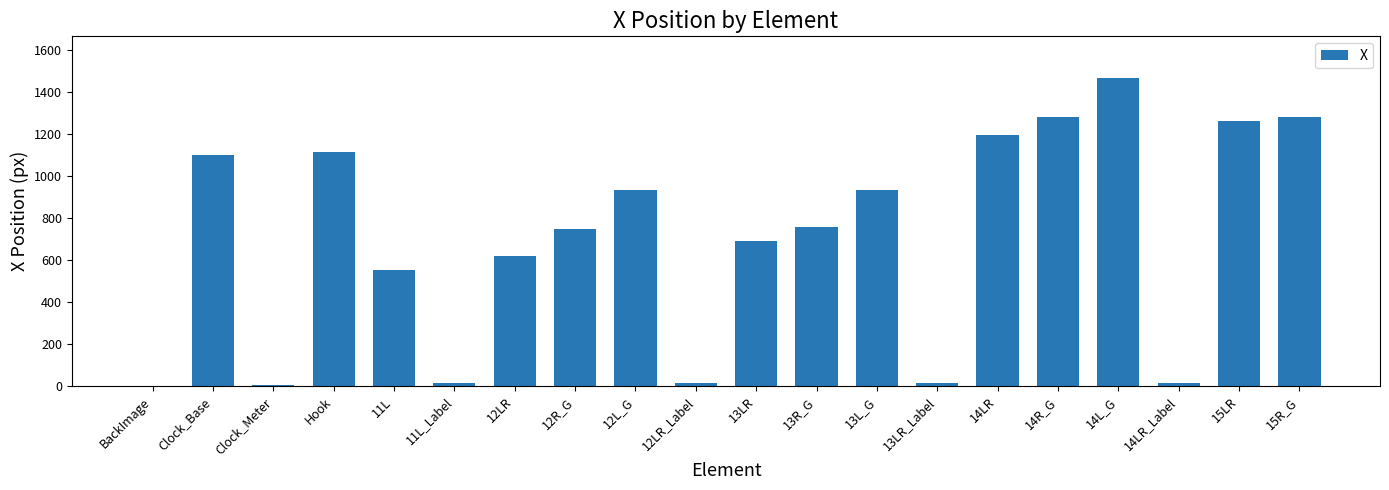

What is the difference between the values at 14R_G and 11L_Label?

1264